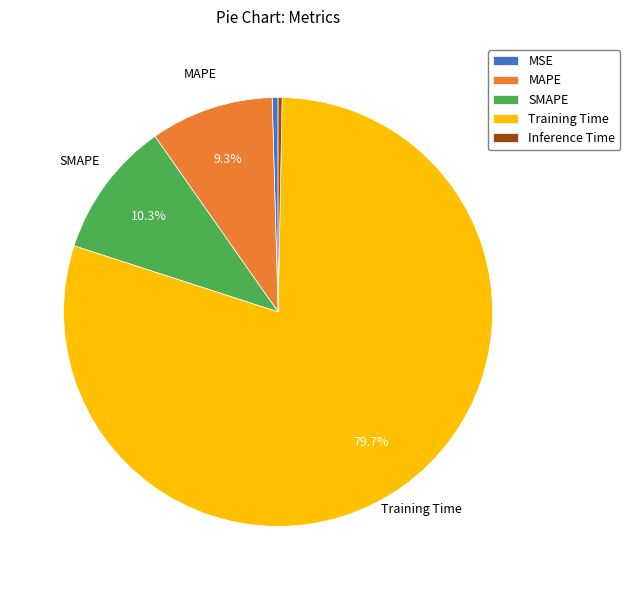

Which category has the biggest portion of the pie?

Training Time